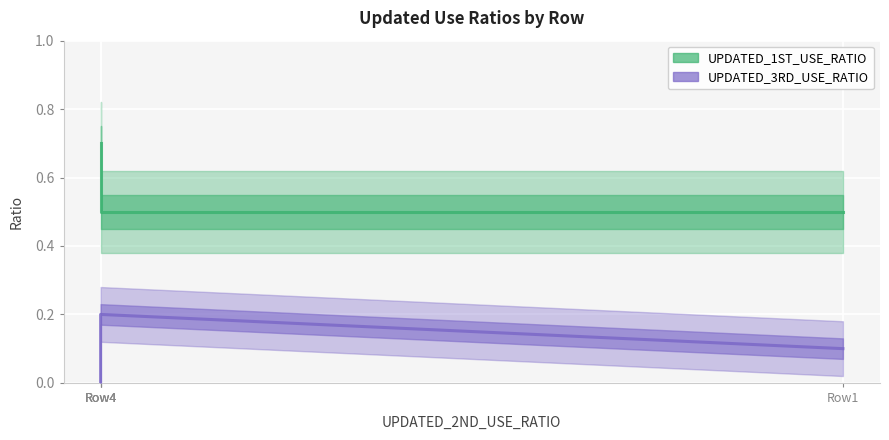

True or false: UPDATED_3RD_USE_RATIO has more than 1 interior local peaks.

False